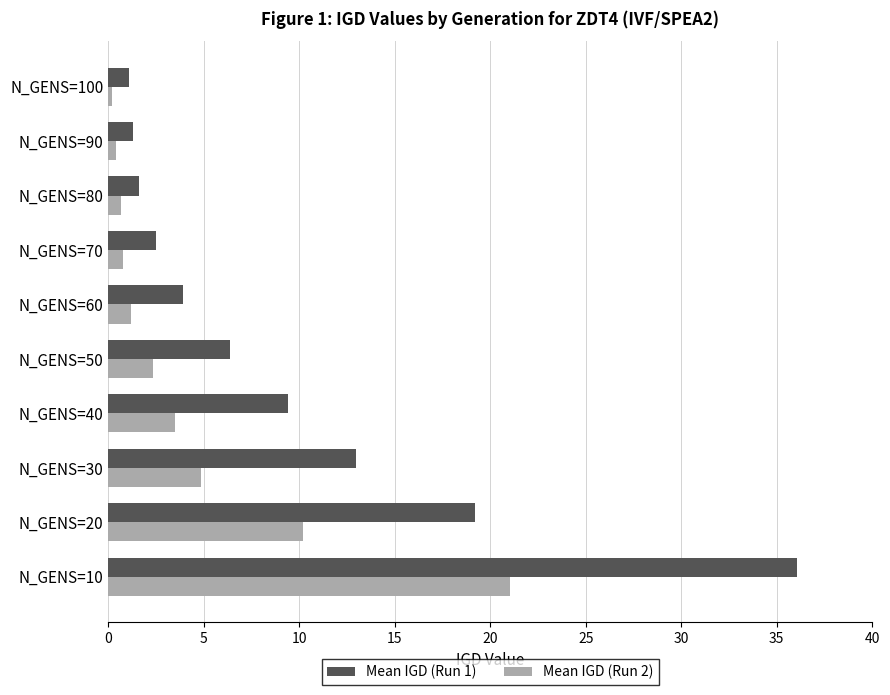

What are all the series names shown in the legend?

Mean IGD (Run 1), Mean IGD (Run 2)